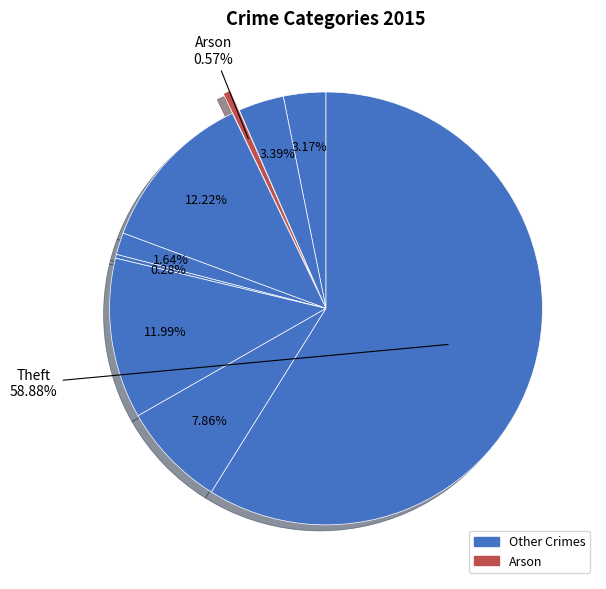

Is there a majority slice in this chart?

Yes